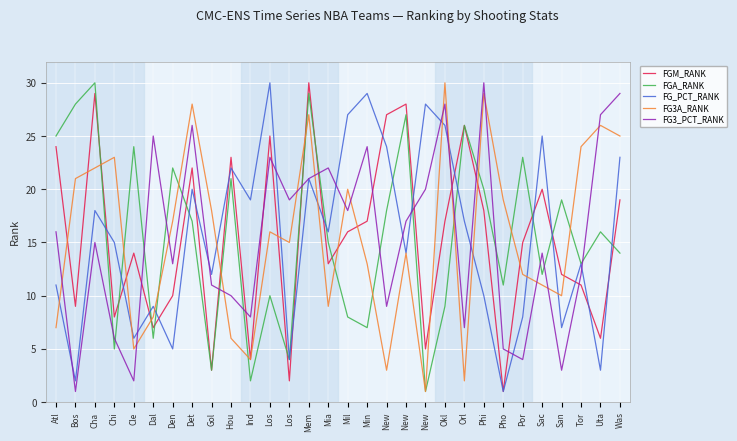

Which series ends up on top after the final intersection of FGA_RANK and FG3_PCT_RANK?

FG3_PCT_RANK